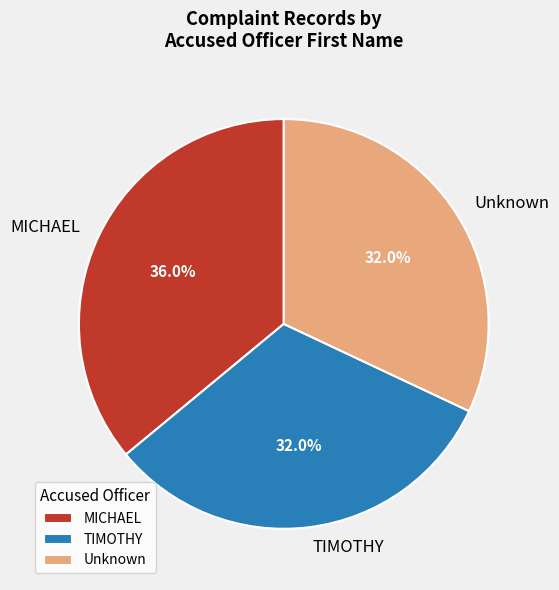

What is the ratio of the value at MICHAEL to the value at Unknown?

1.1